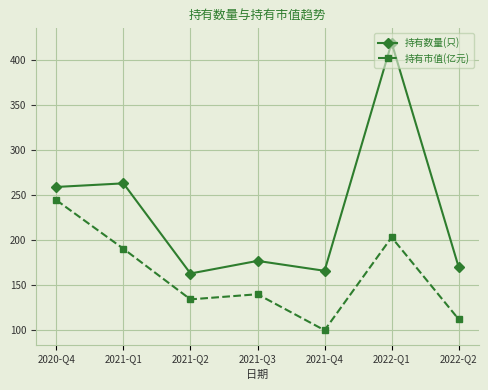

True or false: 持有市值(亿元) and 持有数量(只) intersect in this chart.

False